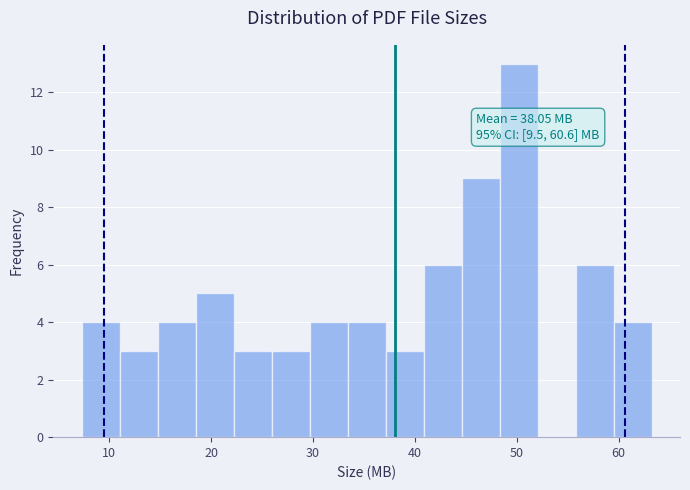

Around what value on the x-axis is the tallest bar? Give the approximate position of its centre, as read against the axis.

50